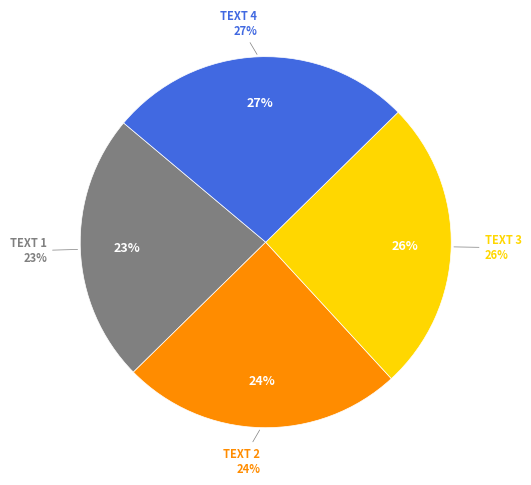

Does any single category account for the majority?

No